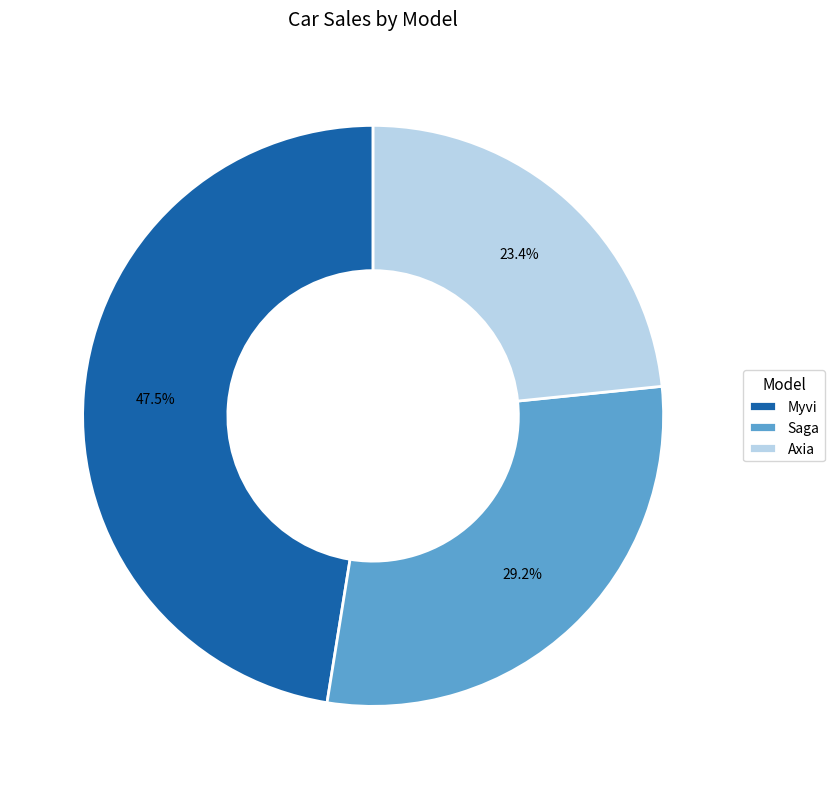

Rank the categories by value from lowest to highest.

Axia, Saga, Myvi